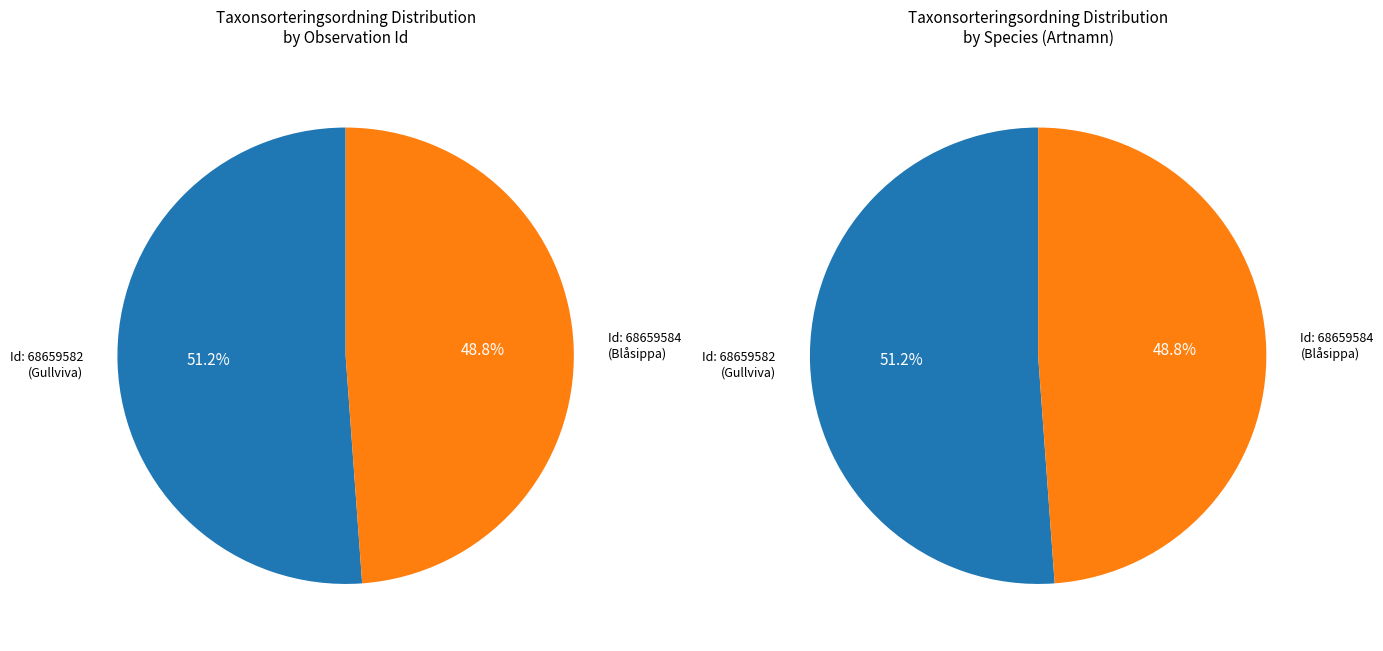

Count the number of slices in the pie.

2